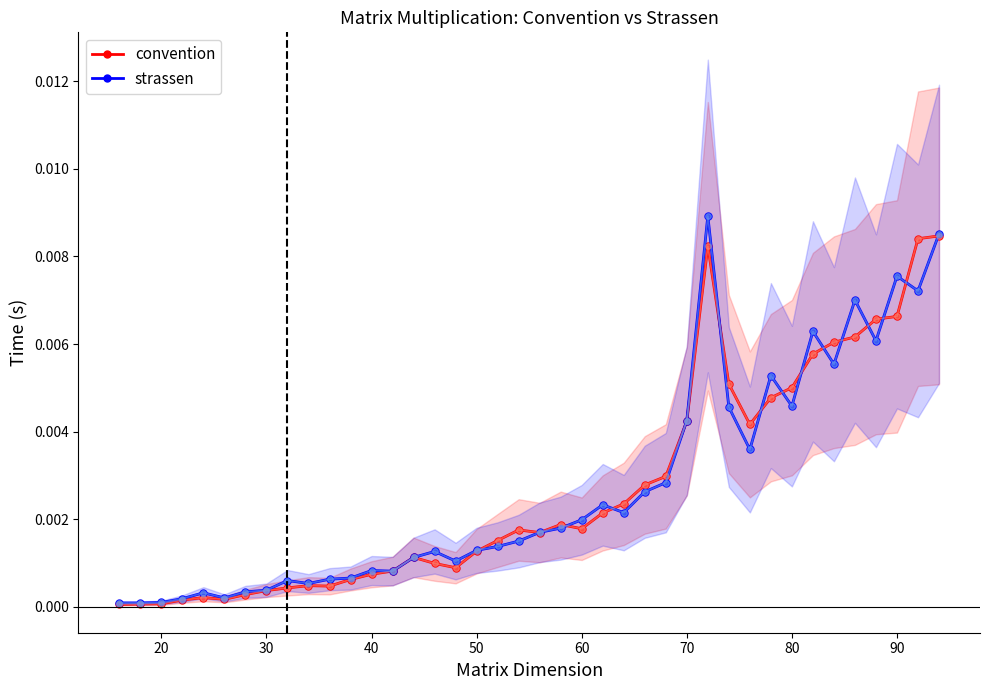

True or false: convention has more than 0 points higher than both neighbors.

True